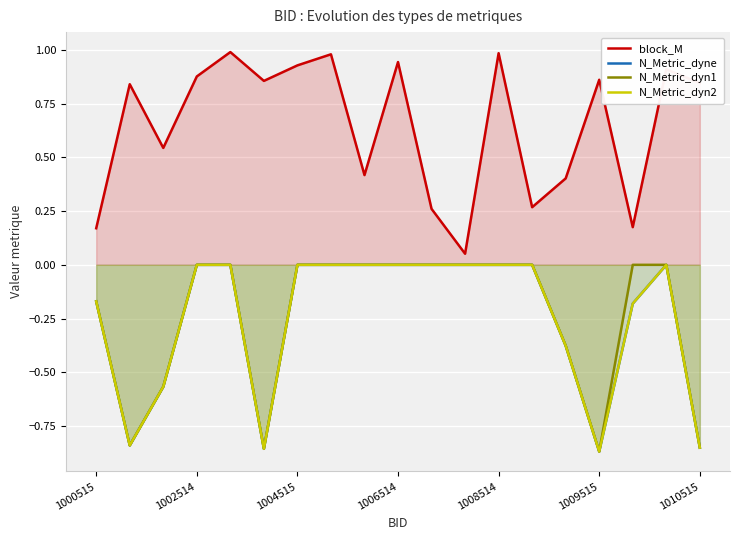

What position from the right is 16?

3